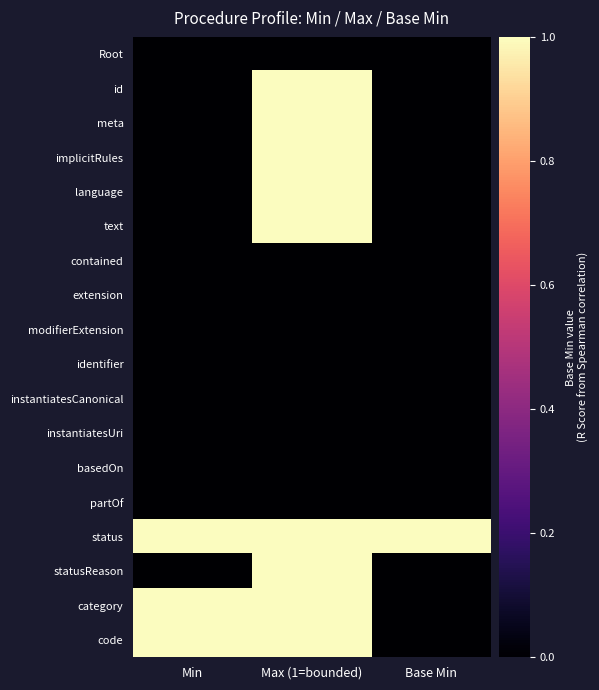

Between Base Min and Min, which is larger?

Base Min